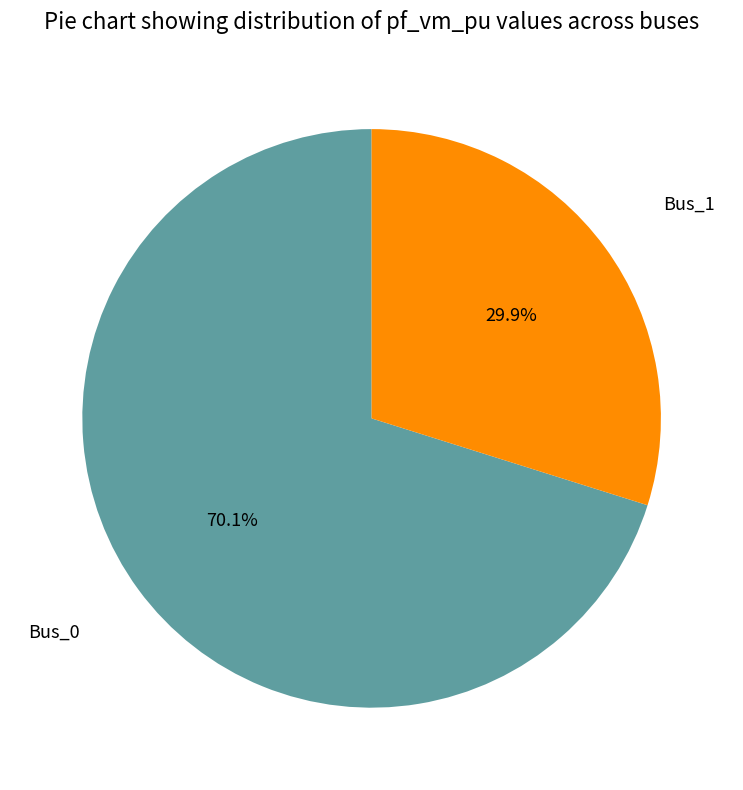

What is the largest slice in the pie chart?

Bus_0